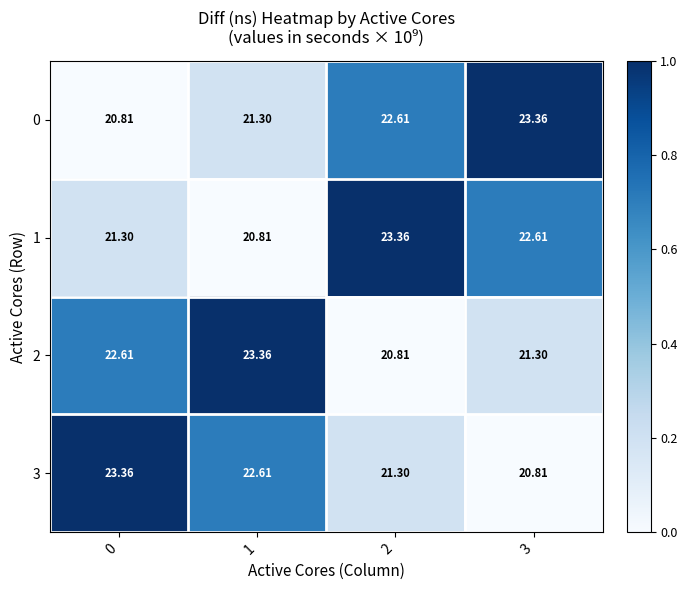

What is the spread (max minus min) of values at 1?

1.0